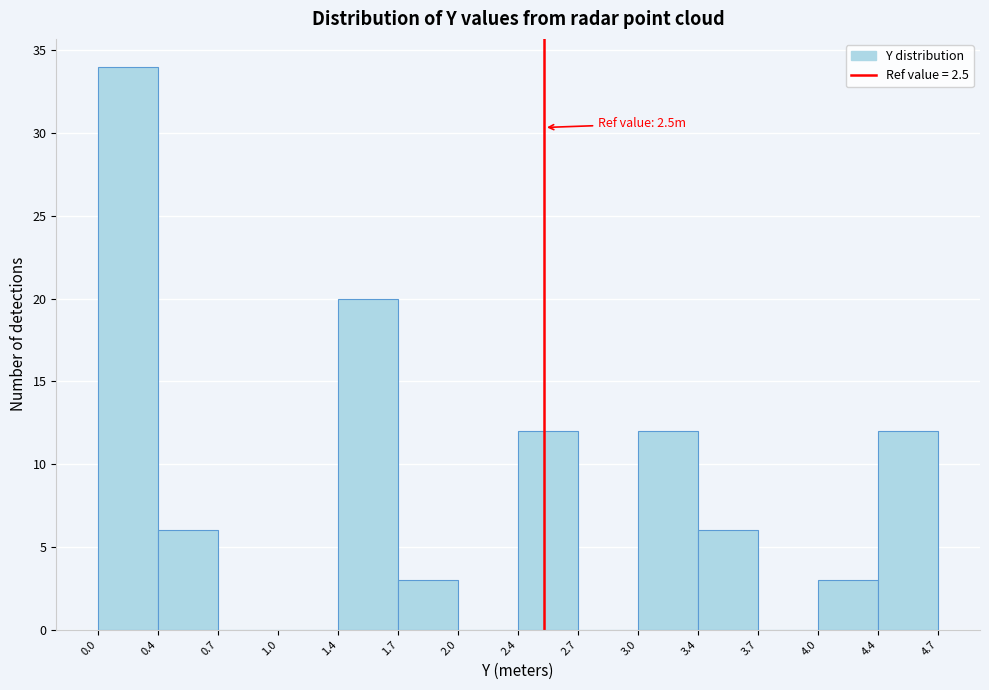

Which range on the x-axis has the tallest bar?

0.0 to 0.4